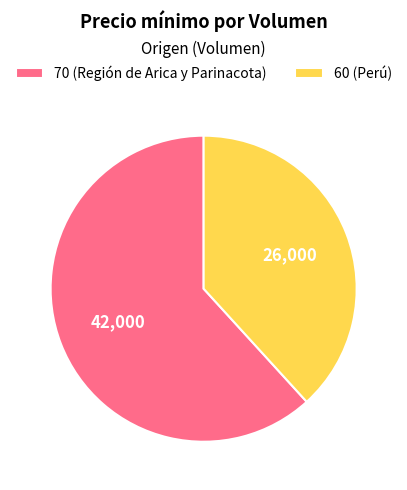

Is there any slice that represents more than half of the pie?

Yes